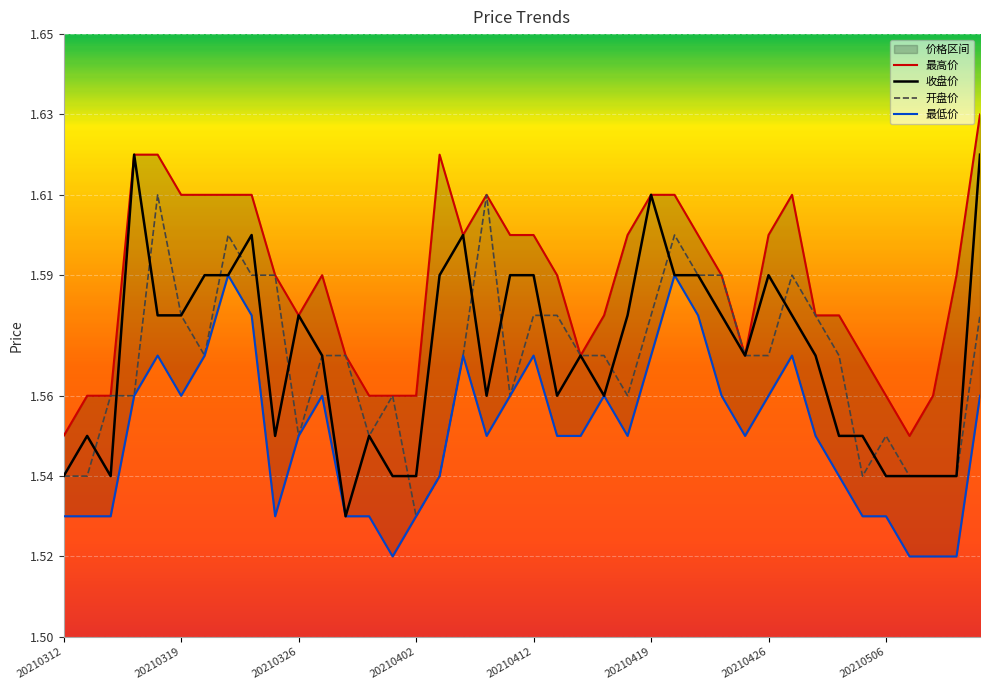

What is the value of the 开盘价 point at the 23rd from the left?

1.6